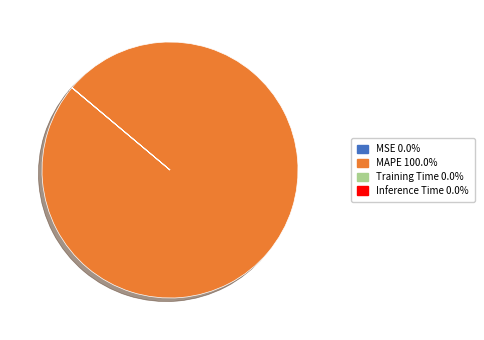

The MAPE slice represents 100% of the pie. True or false?

True